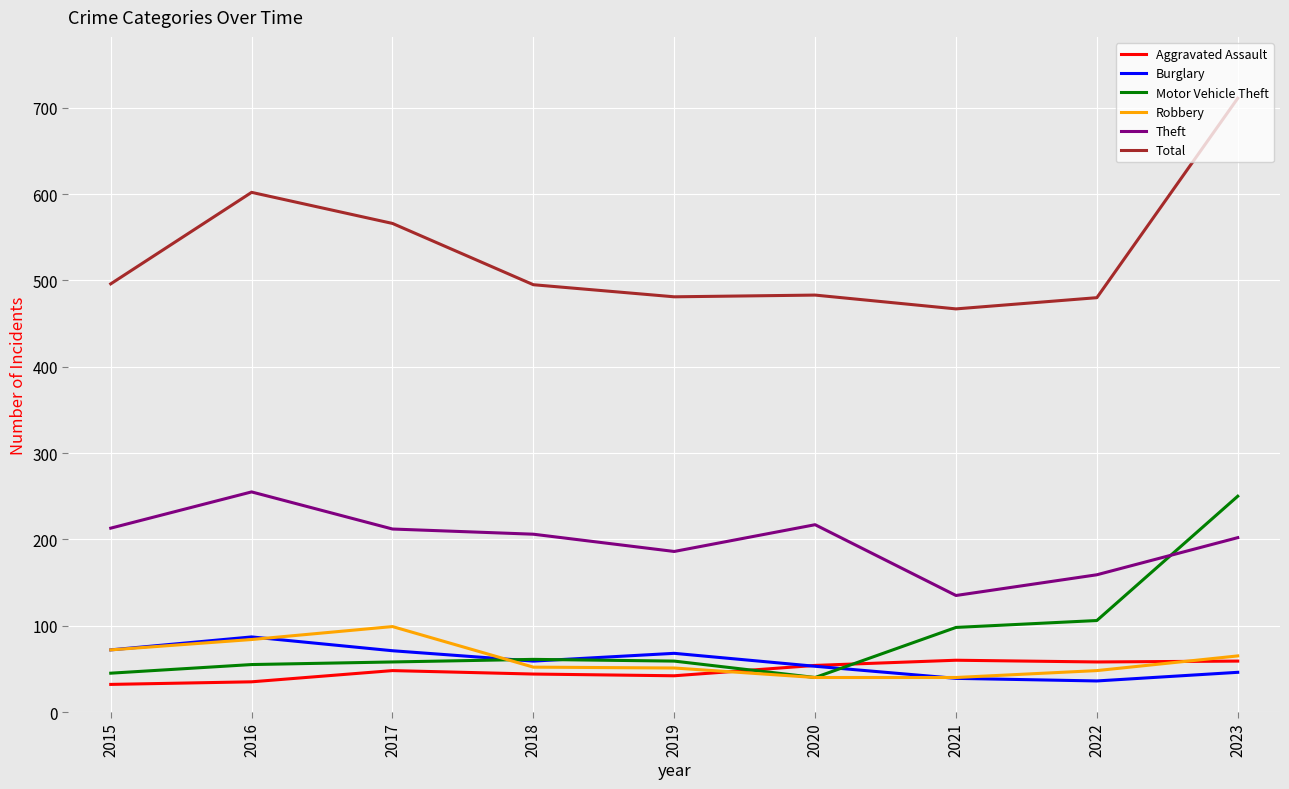

In Theft, how many points are higher than both neighbors (excluding endpoints)?

2